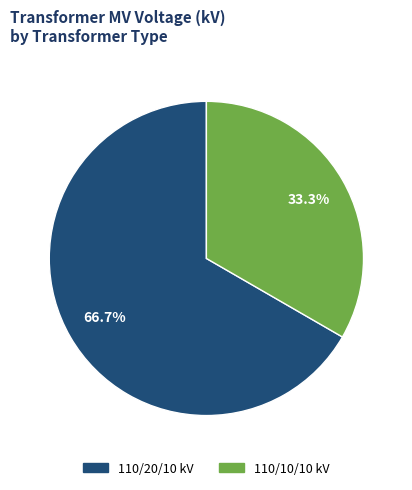

To the nearest percent, what is the difference between the largest and smallest slice percentages?

33%